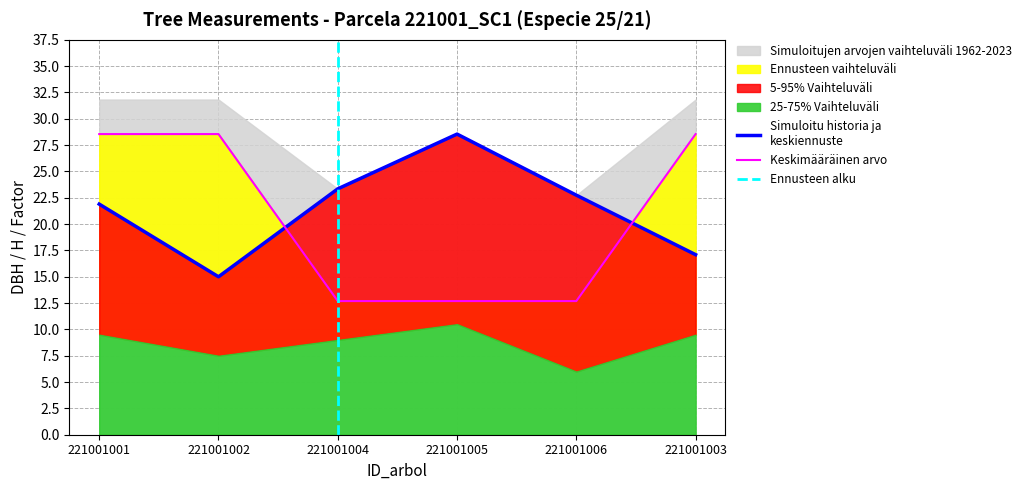

What is the label of the 6th point from the right?

221001001